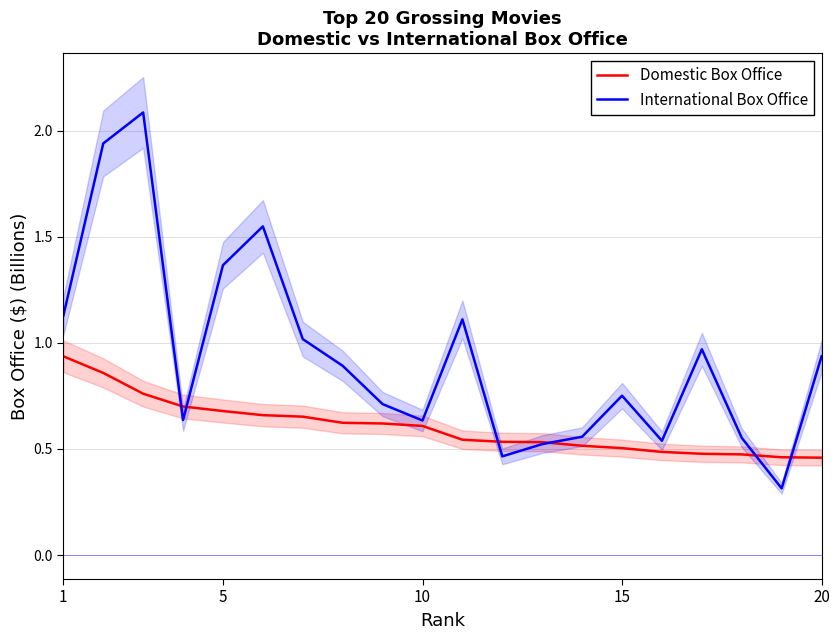

What is the greatest value displayed?

2.1